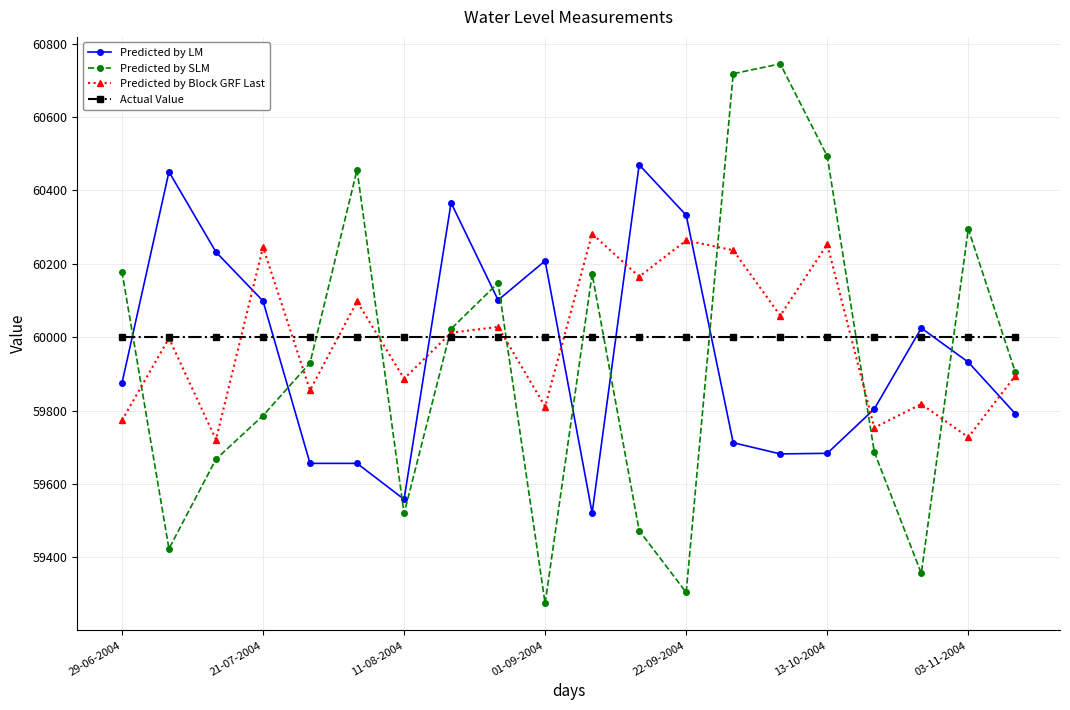

How many intersections are there between Predicted by LM and Predicted by SLM?

10